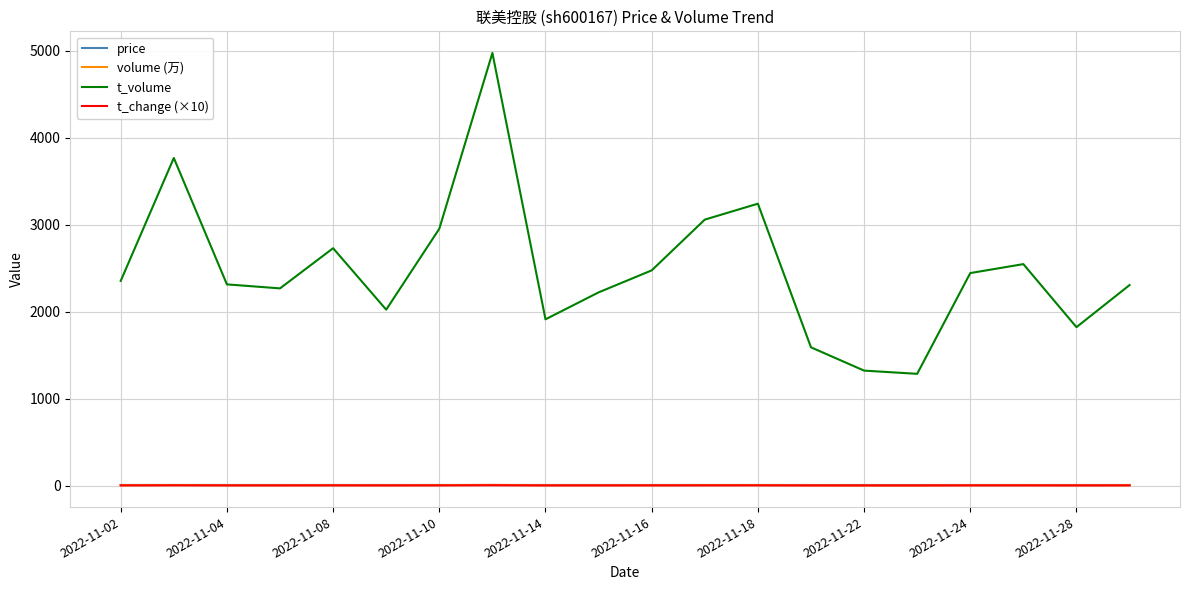

True or false: volume (万) and t_volume cross at least once.

False